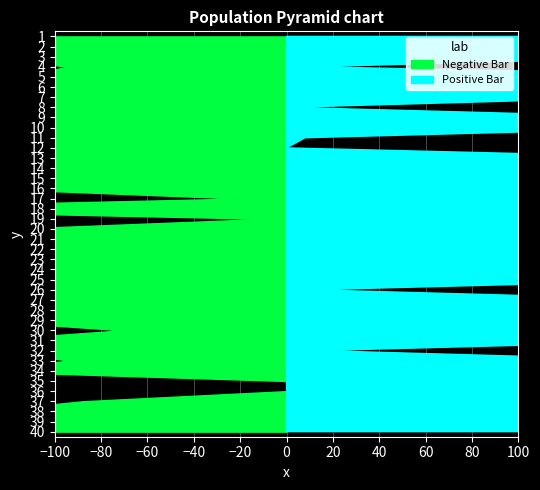

Reading left to right, list all the values displayed in this chart.

Band1: 114	118	132	94	119	118	206	130	214	205	129	160	107	132	121	130	20	215	8	120	110	131	205	106	118	106	129	118	133	71	132	122	94	139	0	0	88	131	106	133
Band2: 188	174	172	11	236	177	155	1	166	172	8	0	181	177	172	182	163	164	170	159	172	206	180	236	180	11	172	154	165	237	180	14	170	236	132	181	176	155	170	173